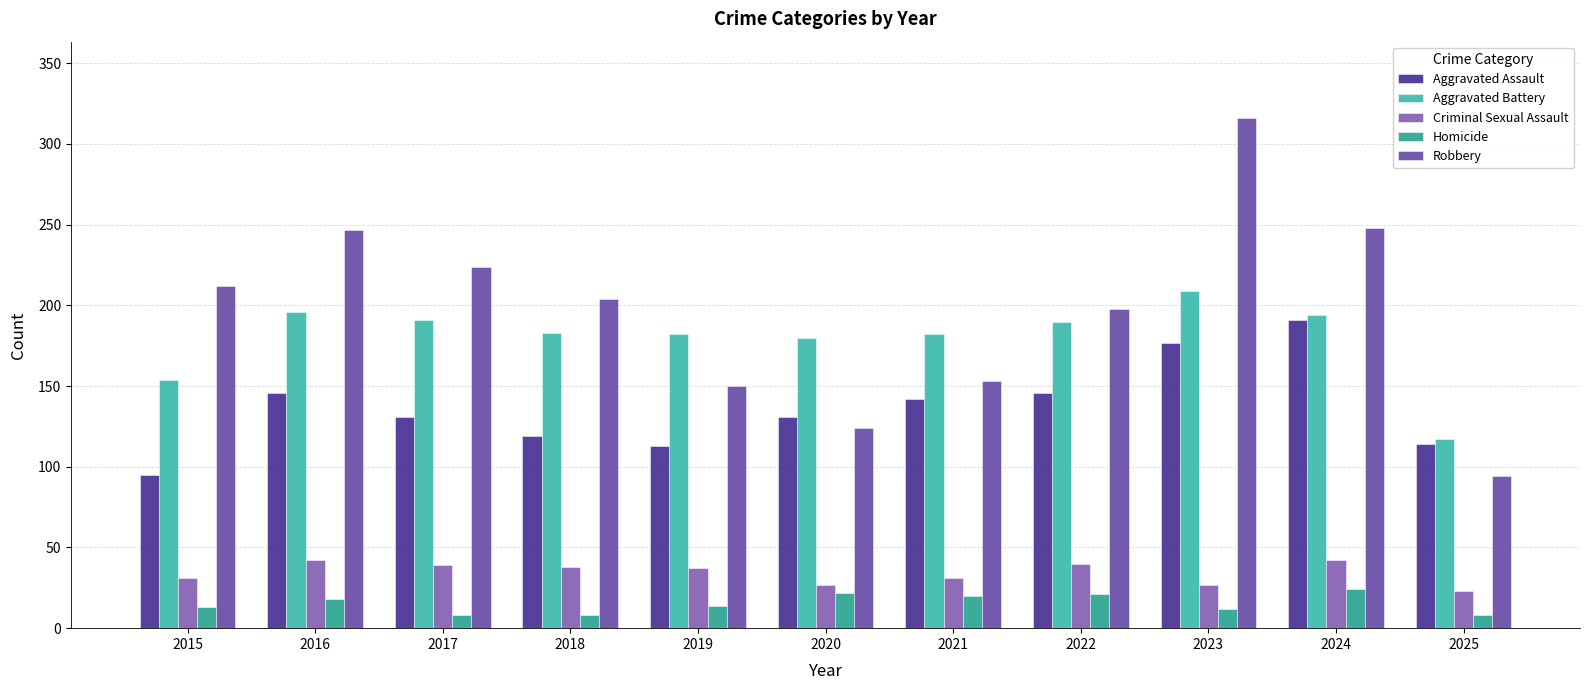

What is the sum of all Criminal Sexual Assault values?

377